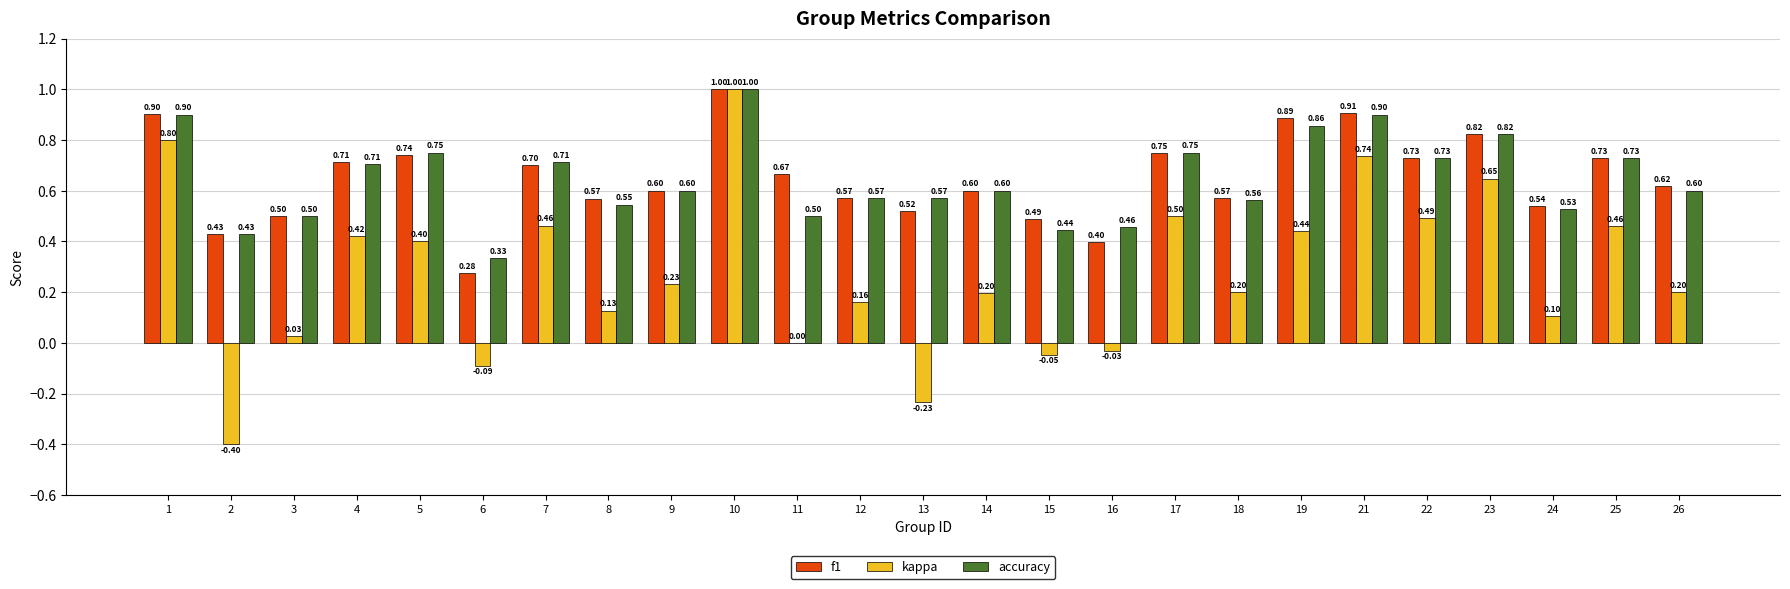

What is the sum of the kappa values at 16 and 21?

0.7